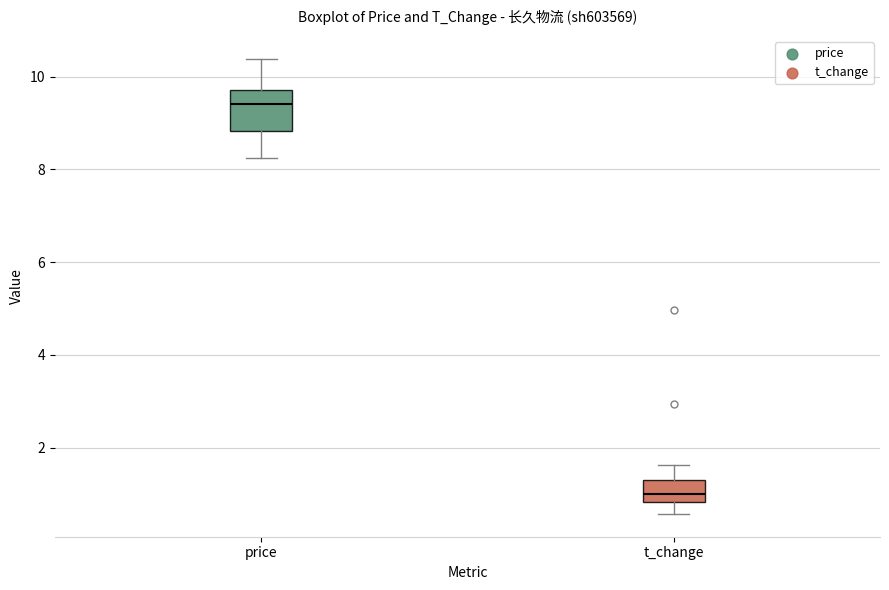

Which box is the tallest, from its lower edge to its upper edge?

price